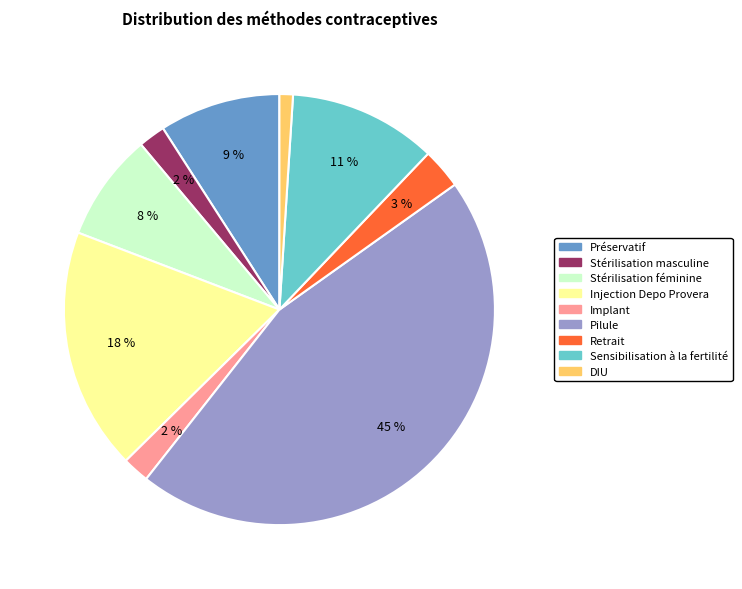

How many slices are in this pie chart?

9